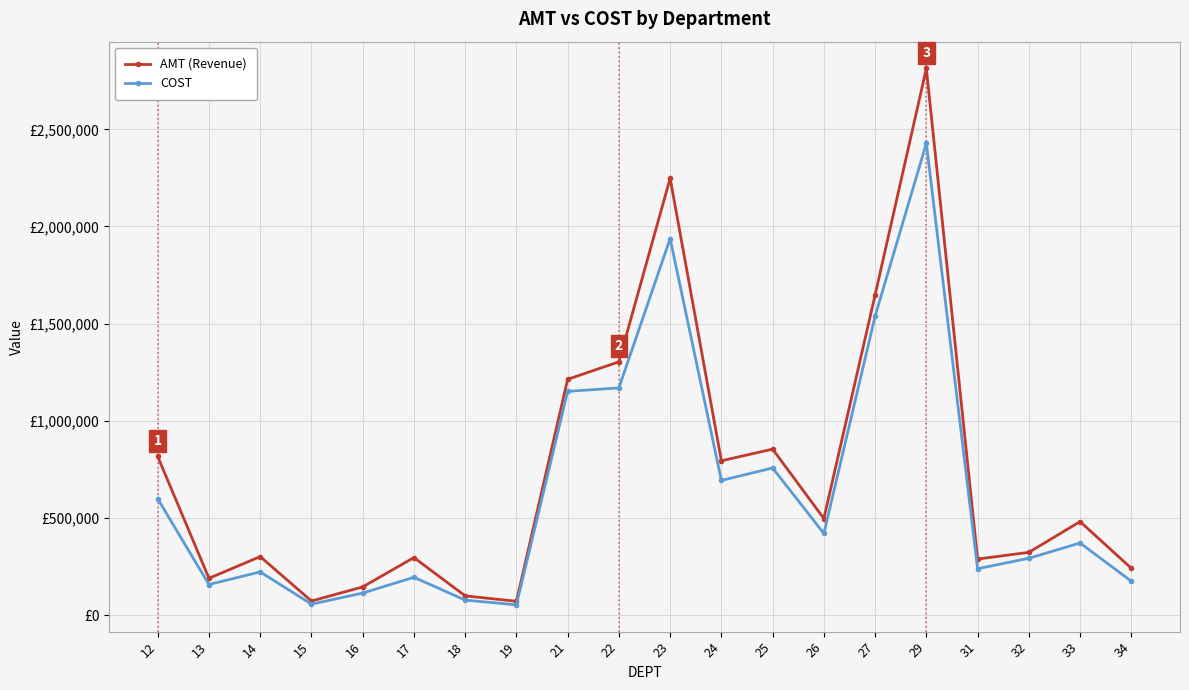

True or false: AMT (Revenue) and COST cross at least once.

False